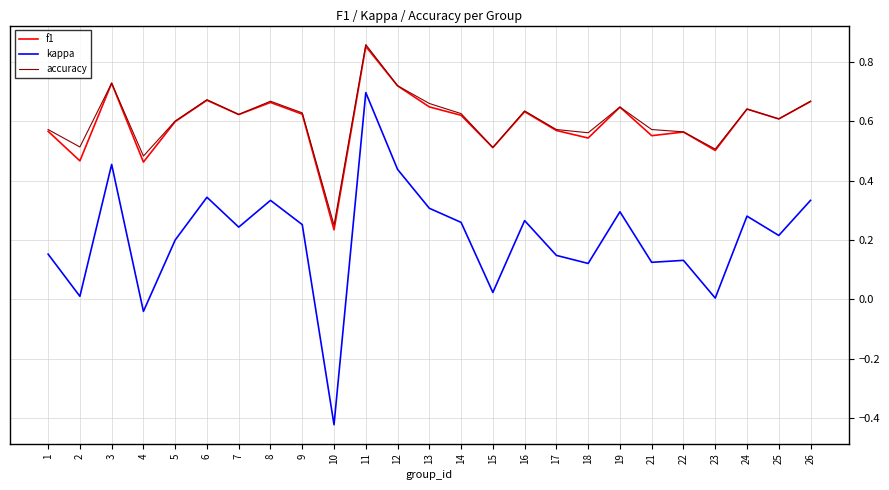

Which series has the largest range (max minus min)?

kappa